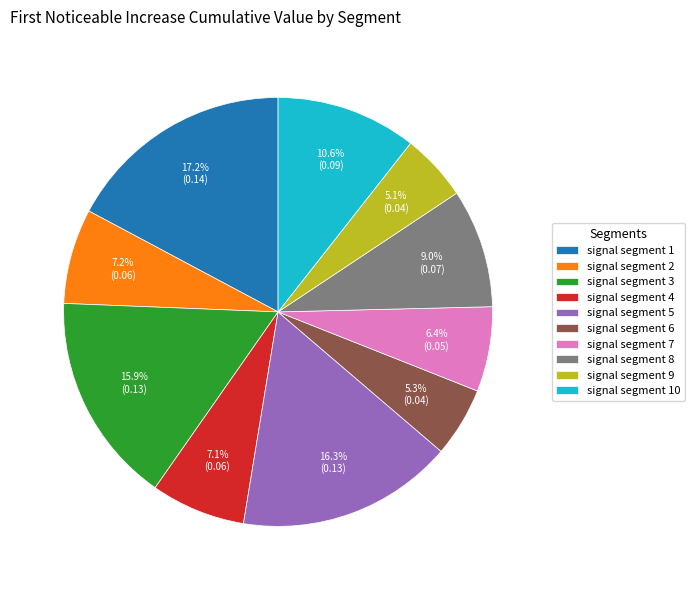

Do signal segment 9 and signal segment 5 together represent more than half of the pie?

No